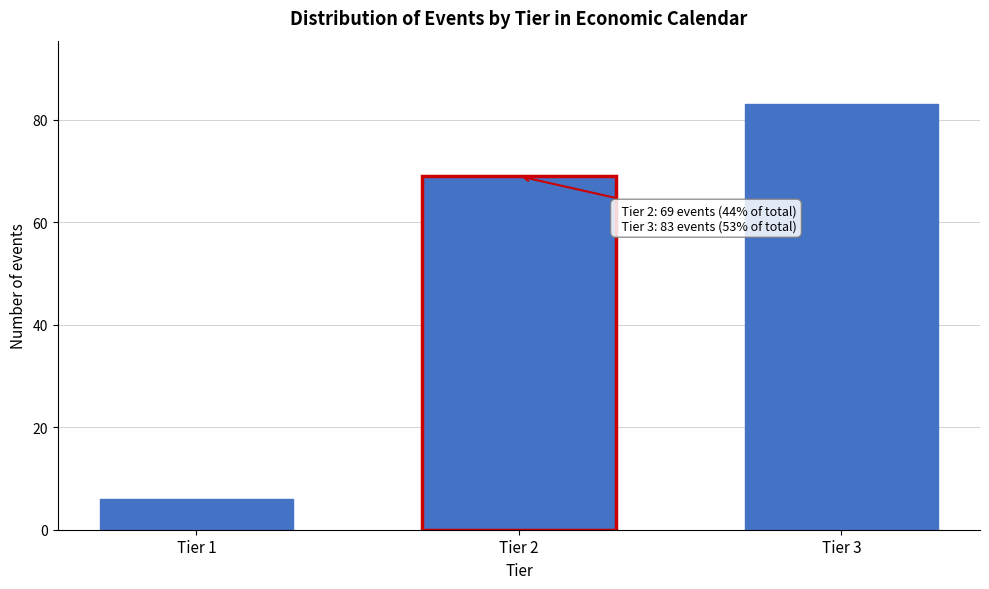

Reading left to right, extract all data points from this chart.

6	69	83